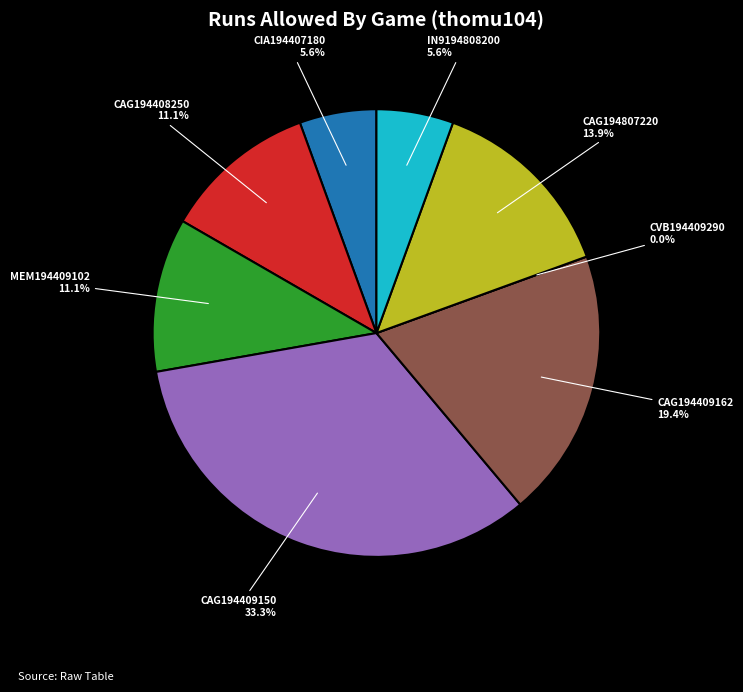

What percentage is the CAG194409162 slice, to the nearest percent?

19%